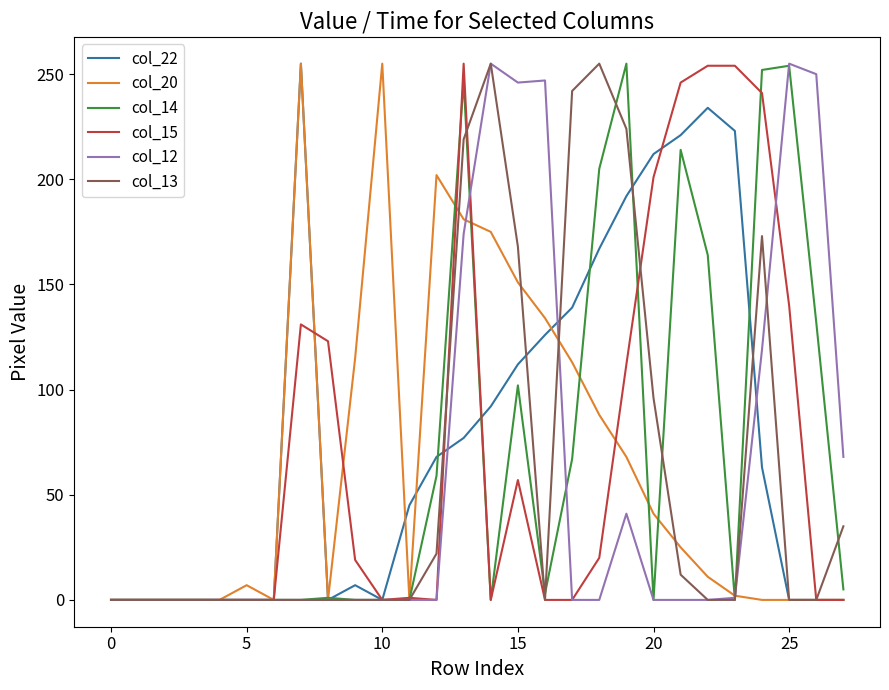

What is the greatest value displayed?

255